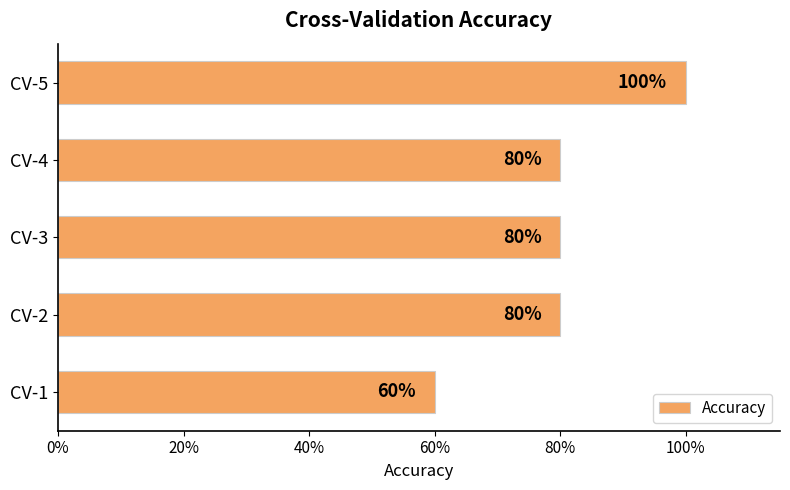

What is the difference between the maximum and minimum values?

0.4